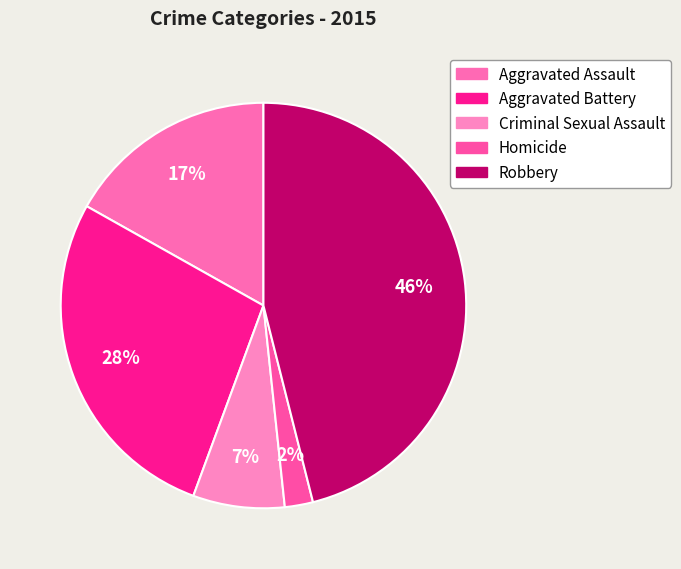

Is it true that Criminal Sexual Assault is 2% of the pie?

False